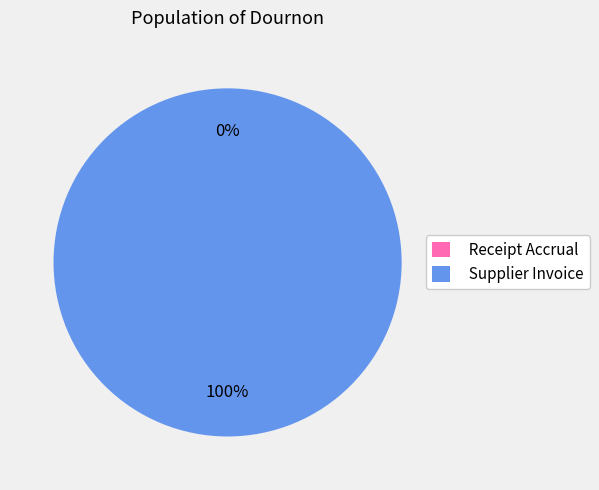

To the nearest percent, what is the difference between the largest and smallest slice percentages?

100%